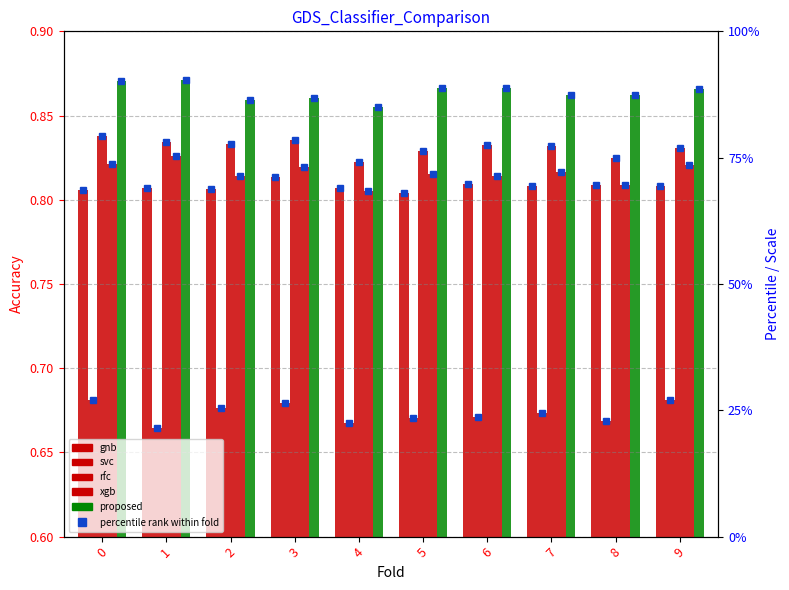

Which label corresponds to the smallest value in the chart?

1